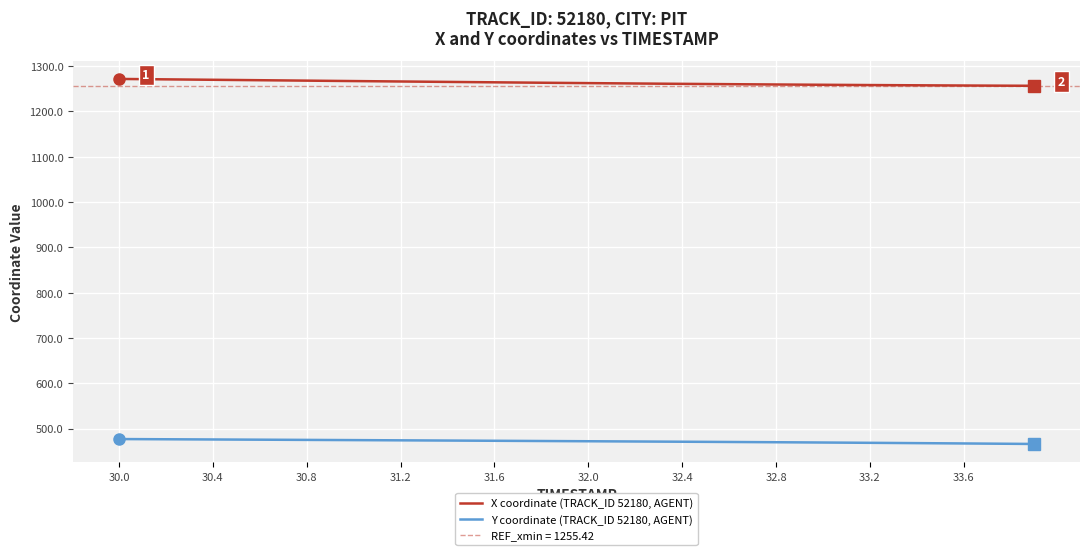

What is the minimum value for Y coordinate (TRACK_ID 52180, AGENT)?

466.3